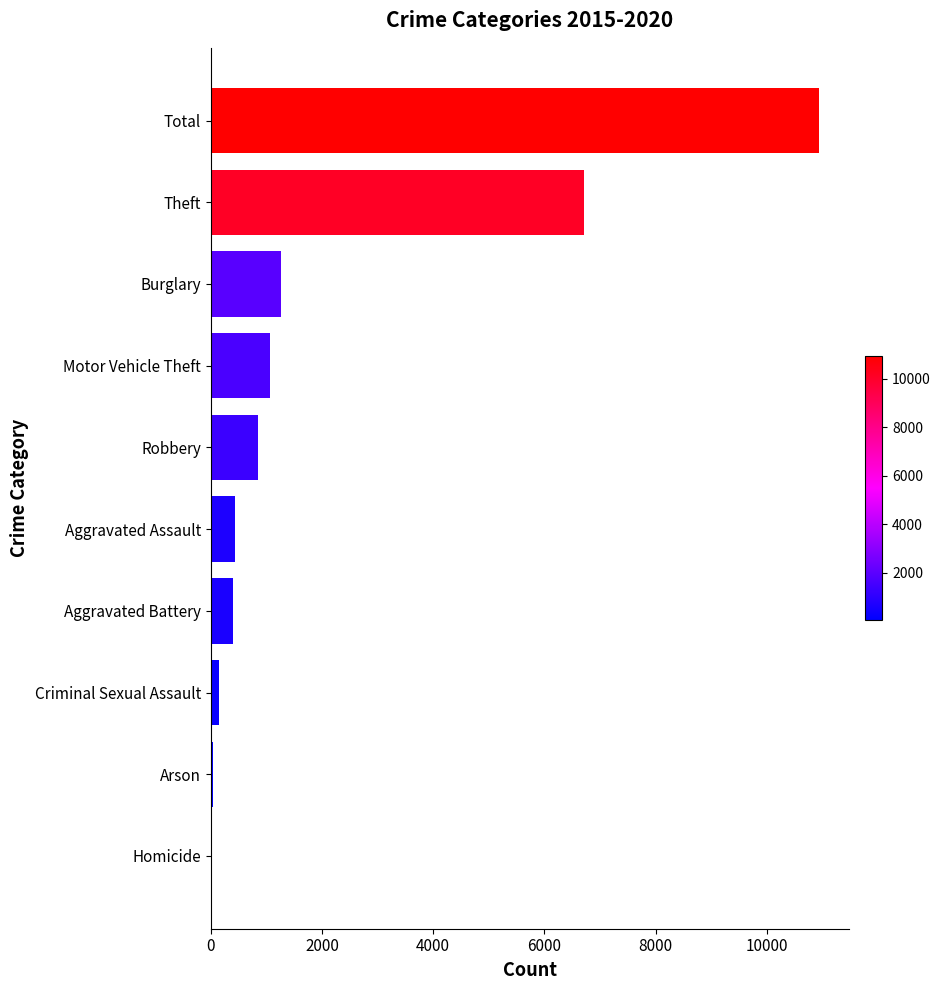

At which label is the value closest to 5479?

Theft